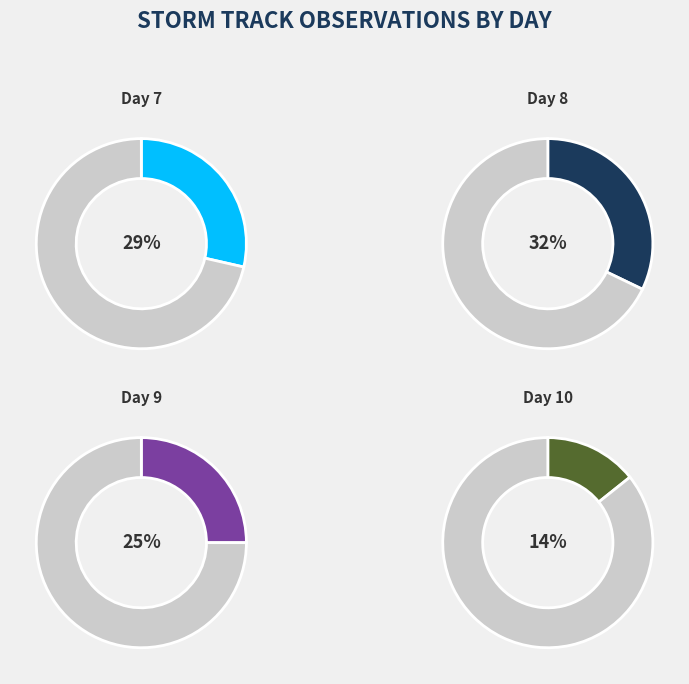

What is the smallest slice in the pie chart?

Day 10